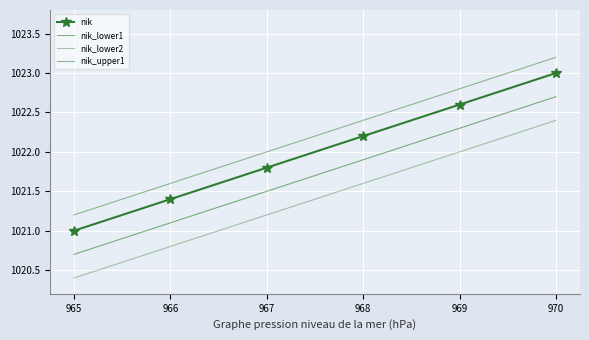

Between 965 and 966, which series saw the biggest shift?

nik